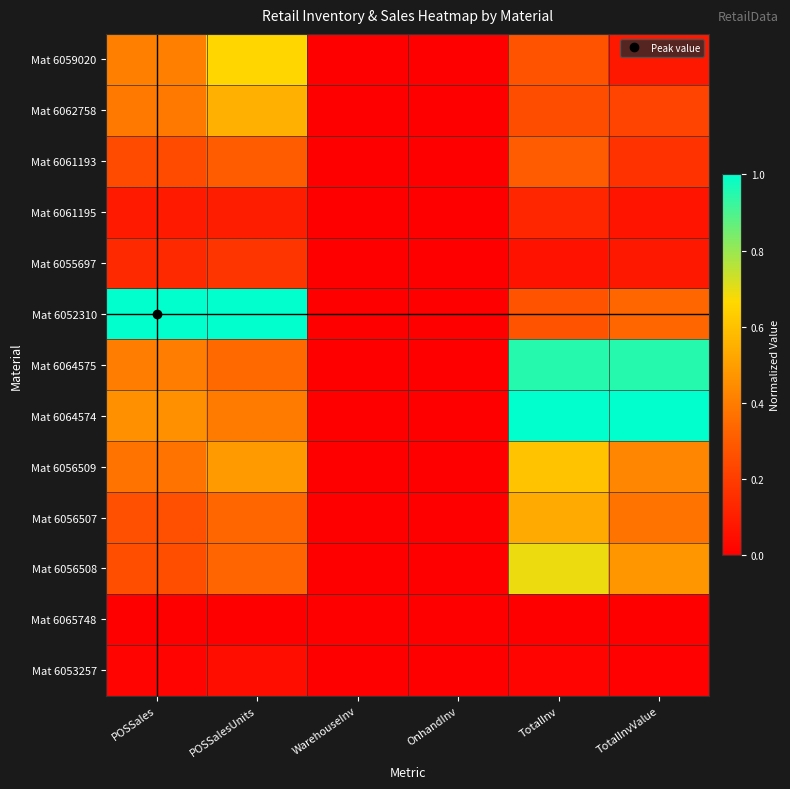

Which category has the lowest value across all series?

WarehouseInv